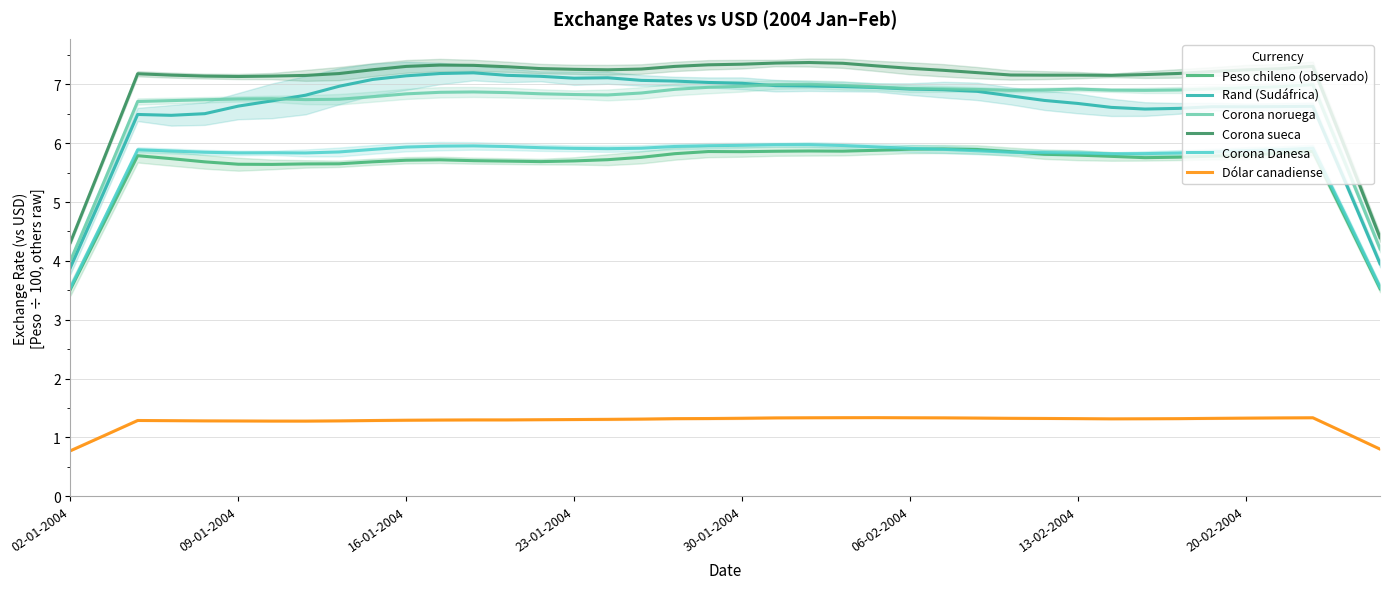

Is the value of Dólar canadiense at 36 greater than the value of Peso chileno (observado) at 18?

No